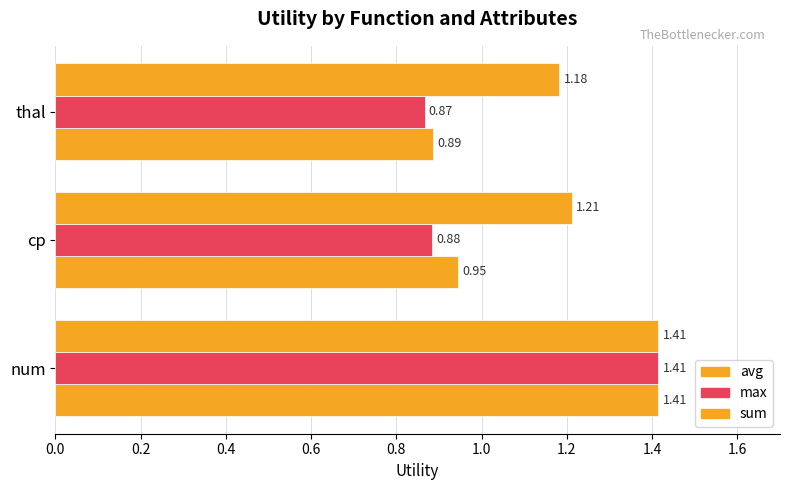

How many data points does each series have?

3